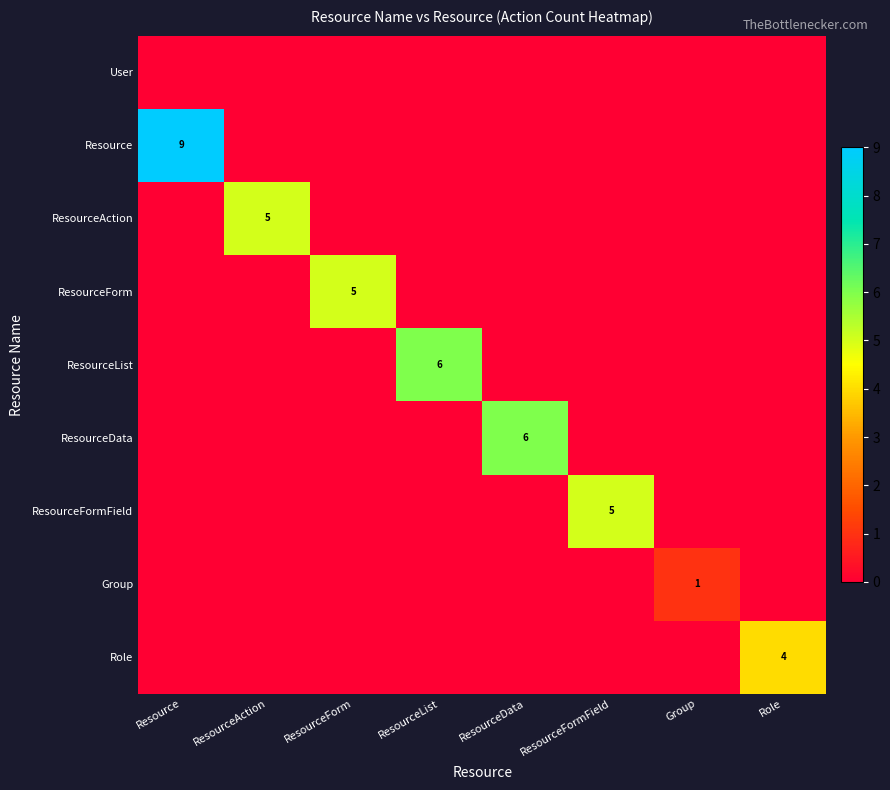

What is the maximum value shown in the chart?

9